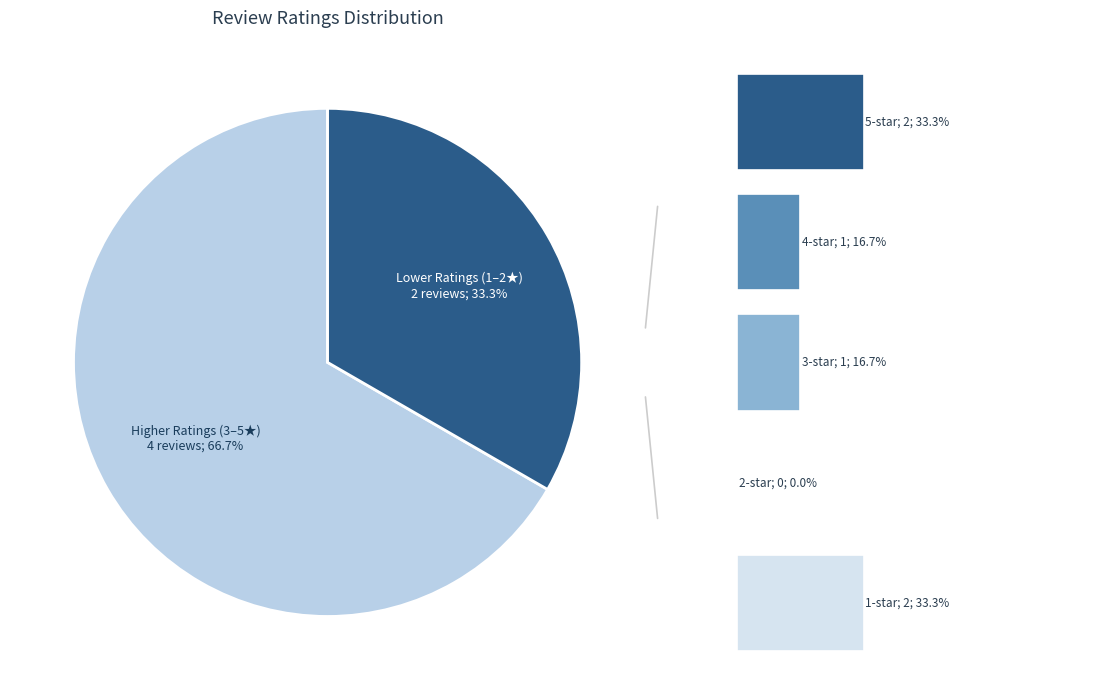

Is it true that 4-star is 17% of the pie?

True